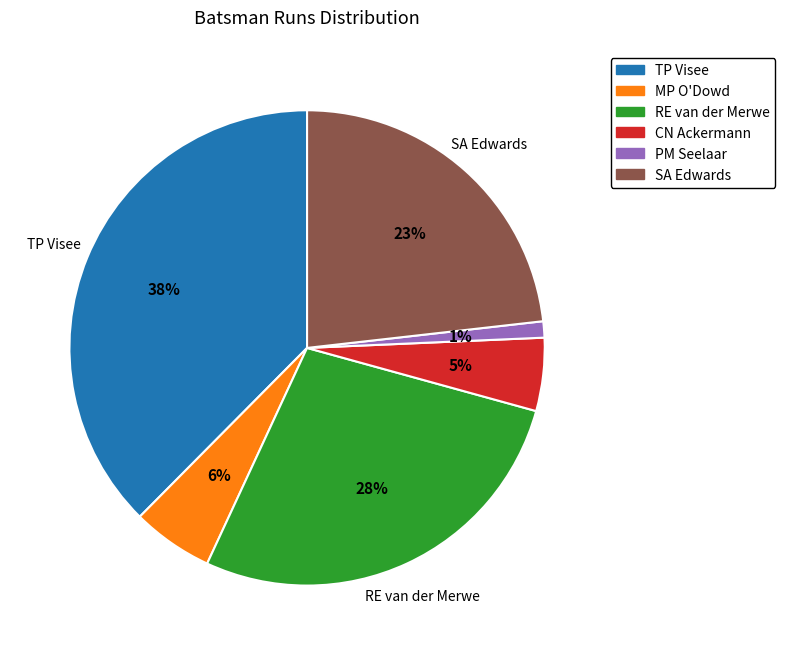

True or false: SA Edwards accounts for 23% of the total.

True